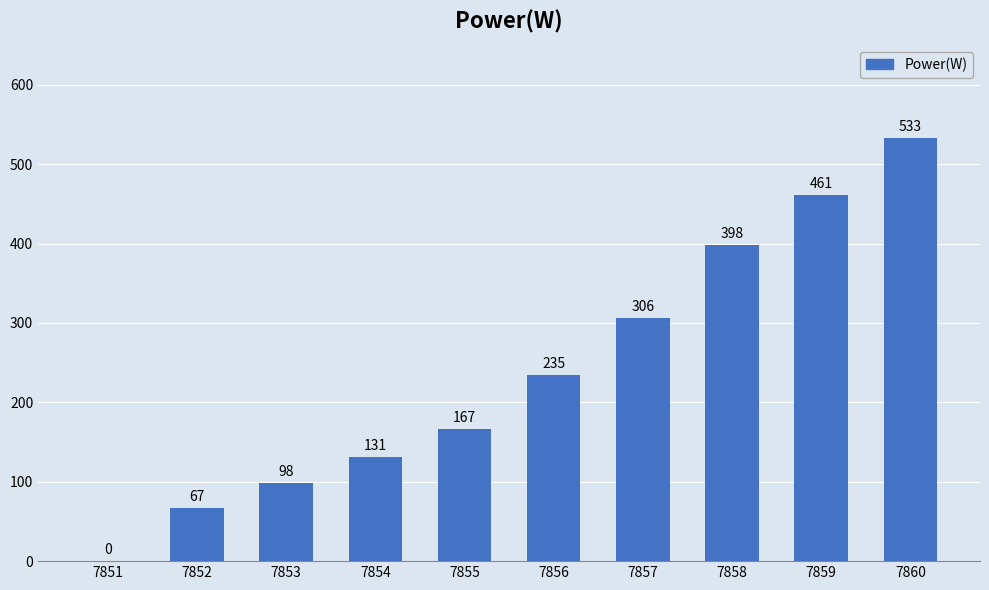

What is the sum of the values at 7853 and 7851?

98